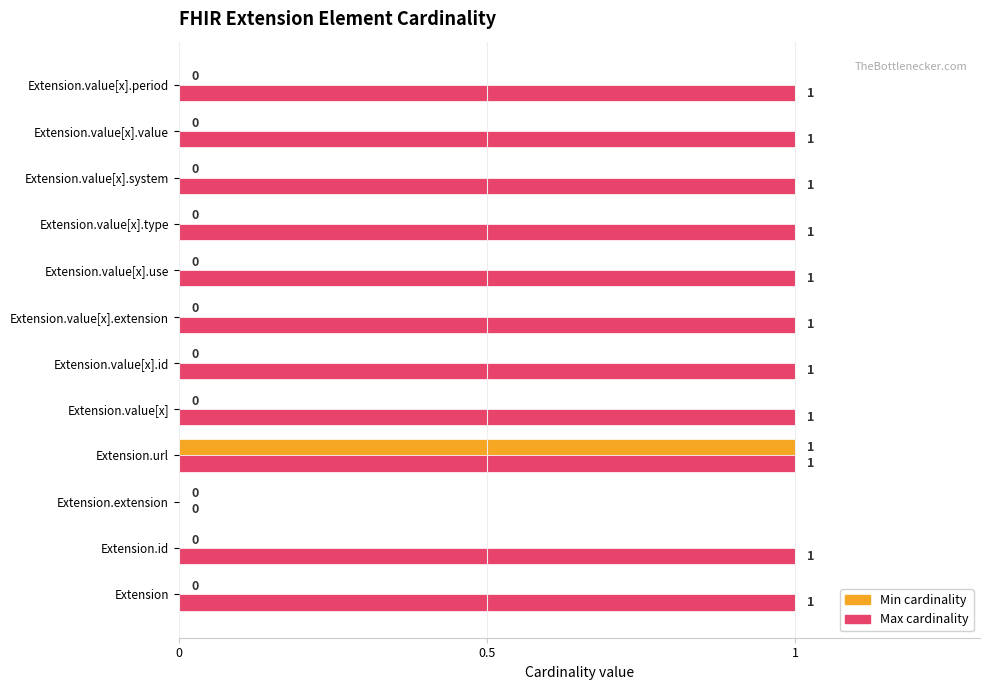

Between Extension.url and Extension.value[x].id, which series saw the biggest shift?

Min cardinality